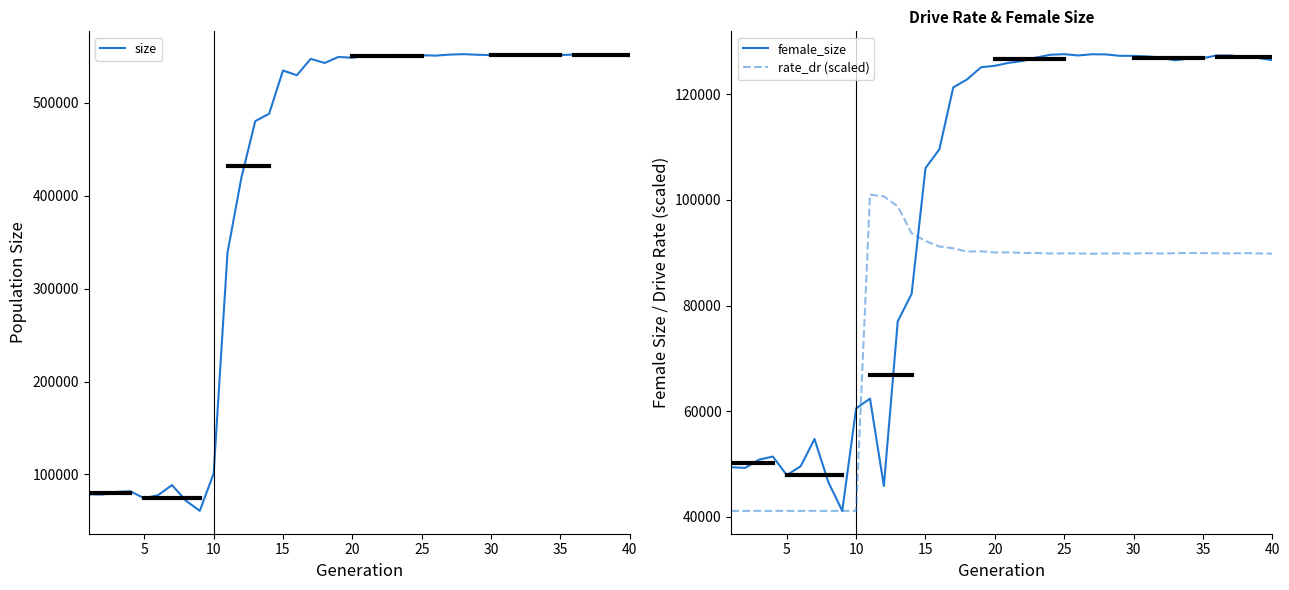

Rank the series at 20 from lowest to highest value.

rate_dr (scaled), female_size, size